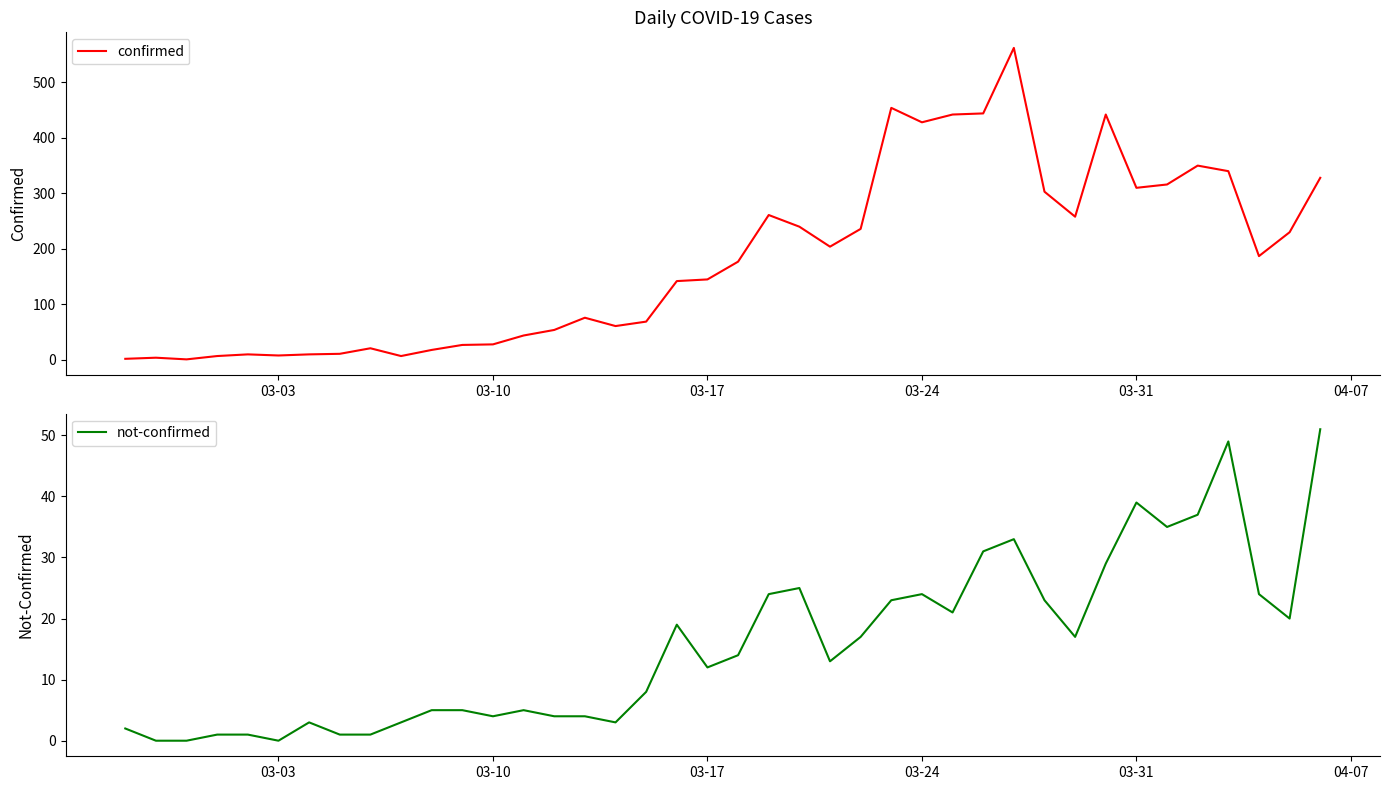

What is the value of the confirmed point at the 33rd from the left?

442